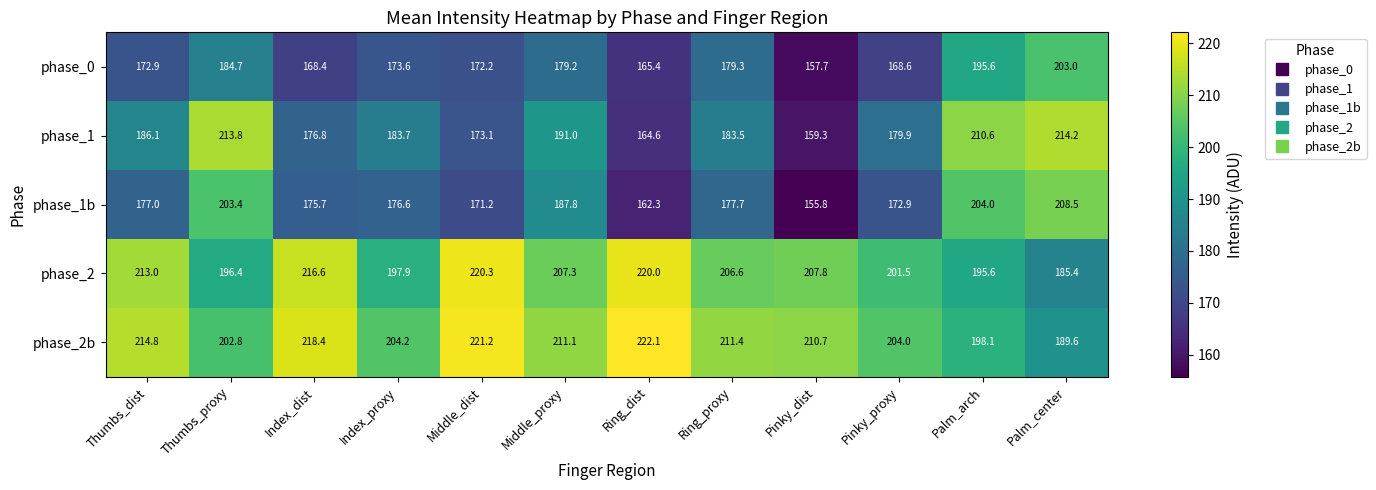

What is the total value across all series at Palm_arch?

1003.9